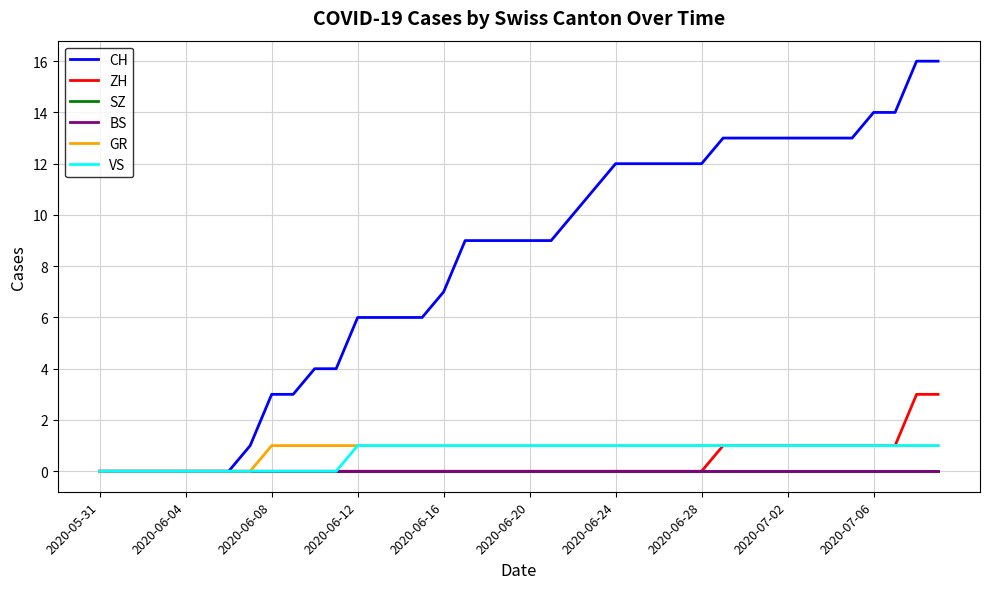

At how many categories does at least one series exceed 2?

32